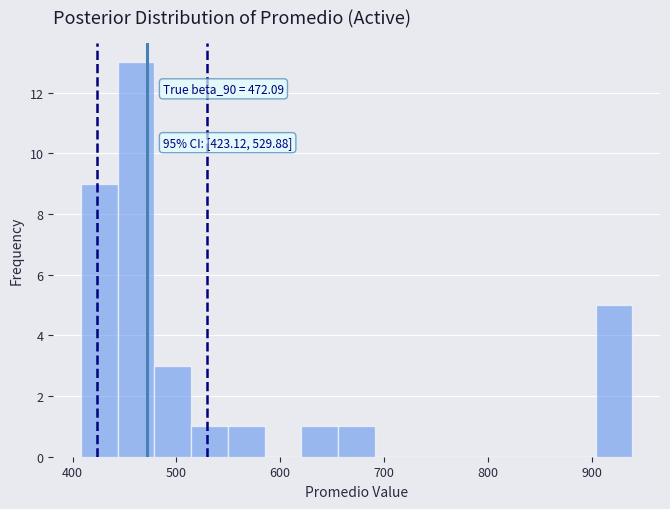

Read against the x-axis, roughly where is the centre of the tallest bar?

460